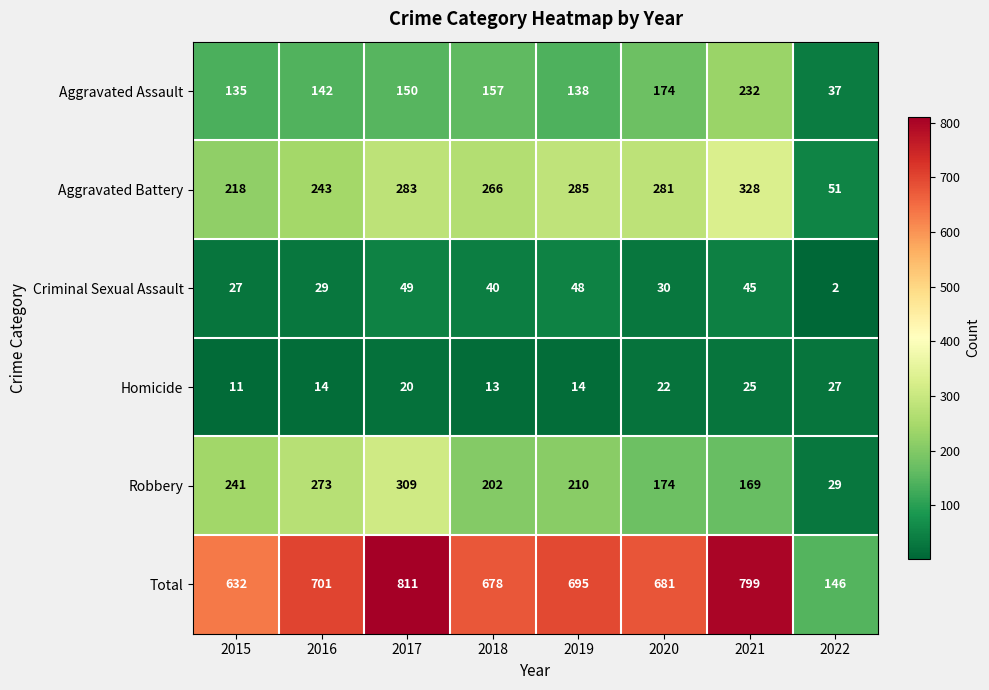

At which label does Robbery reach its peak?

2017